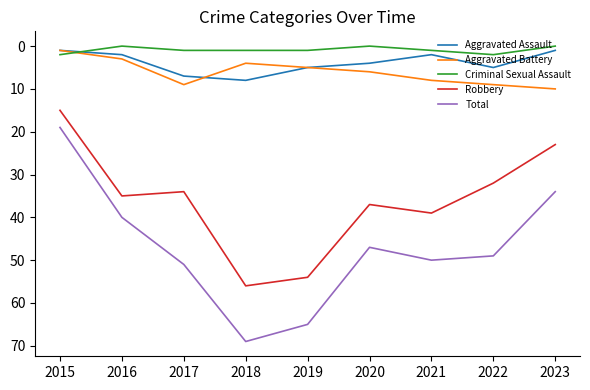

Which series ends up on top after the final intersection of Aggravated Assault and Criminal Sexual Assault?

Aggravated Assault